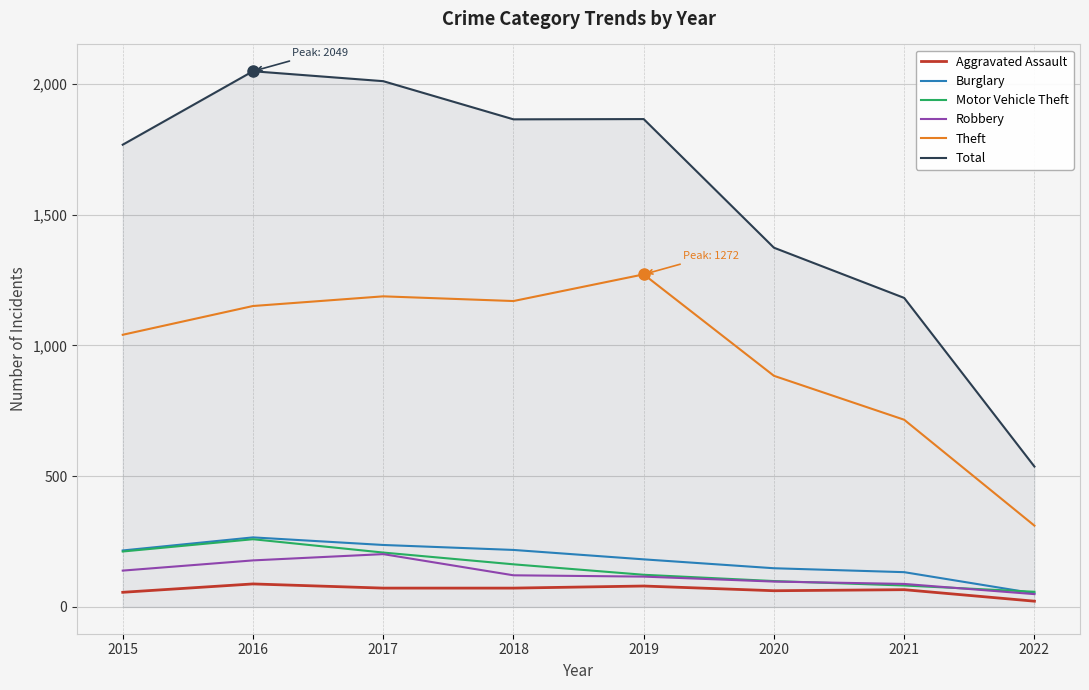

Which series has the largest range (max minus min)?

Total